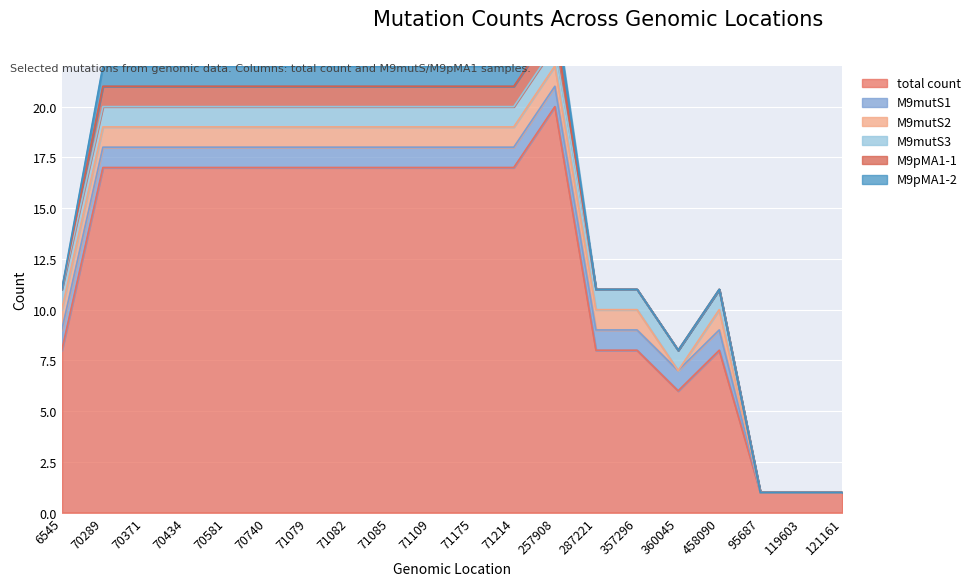

What position from the right is 71082?

13